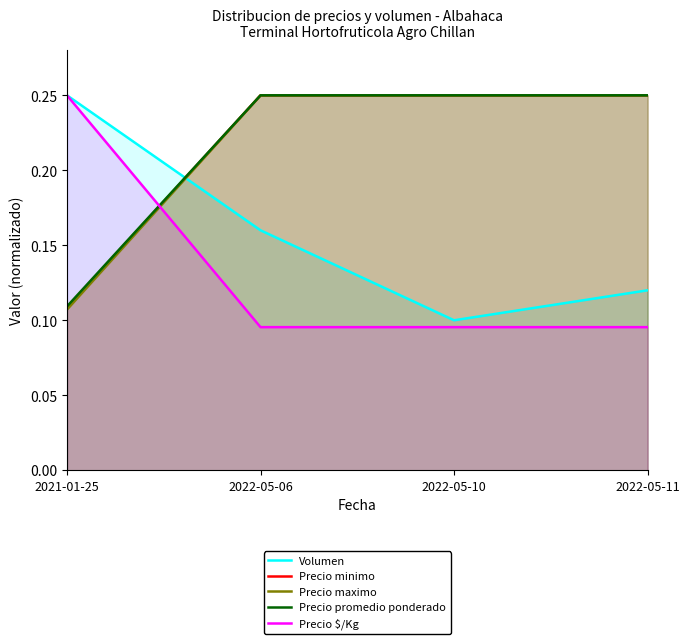

What position from the left is 2022-05-11?

4